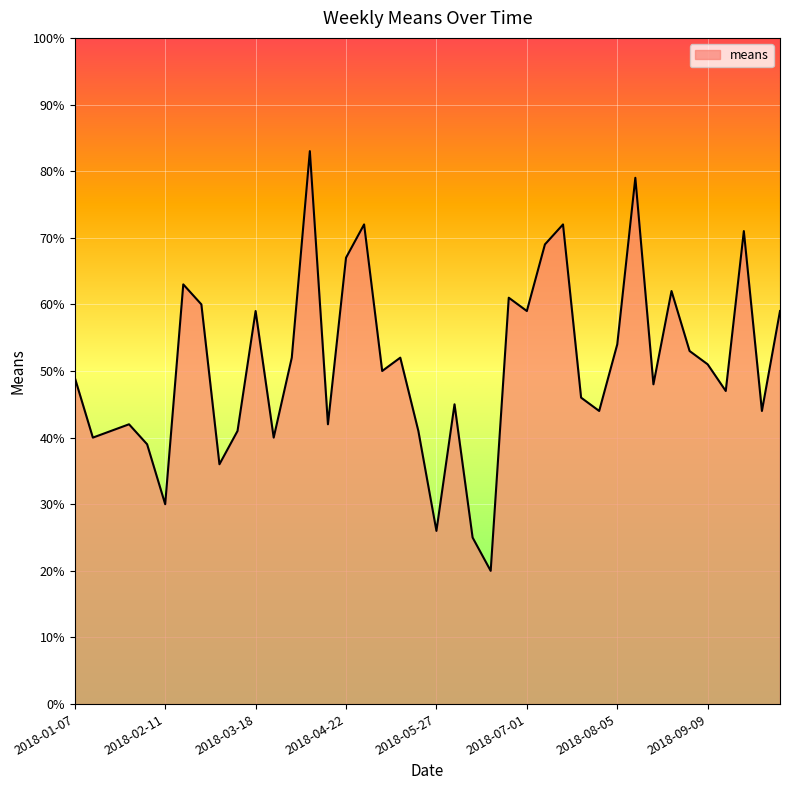

What is the maximum value shown in the chart?

83